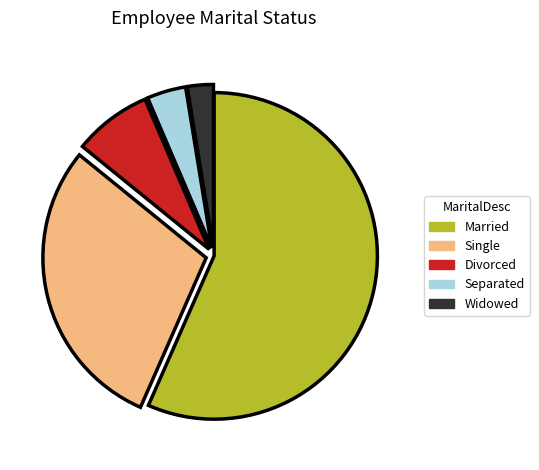

Which category accounts for the majority?

Married